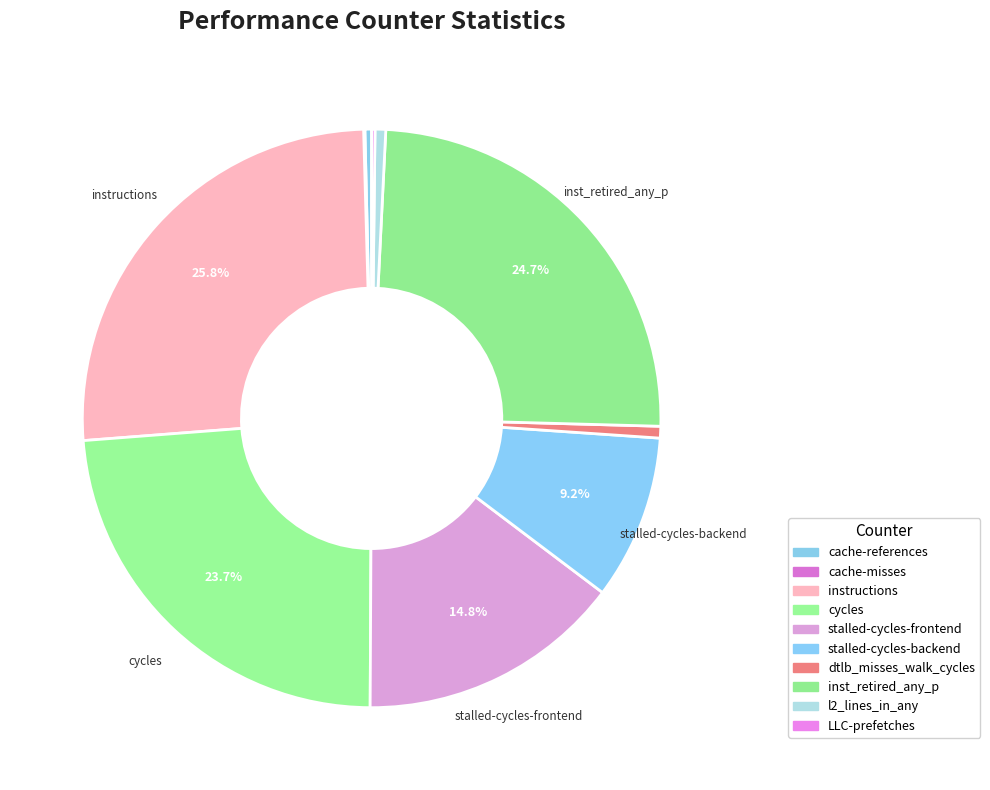

To the nearest percent, what is the combined percentage of inst_retired_any_p and stalled-cycles-backend?

34%